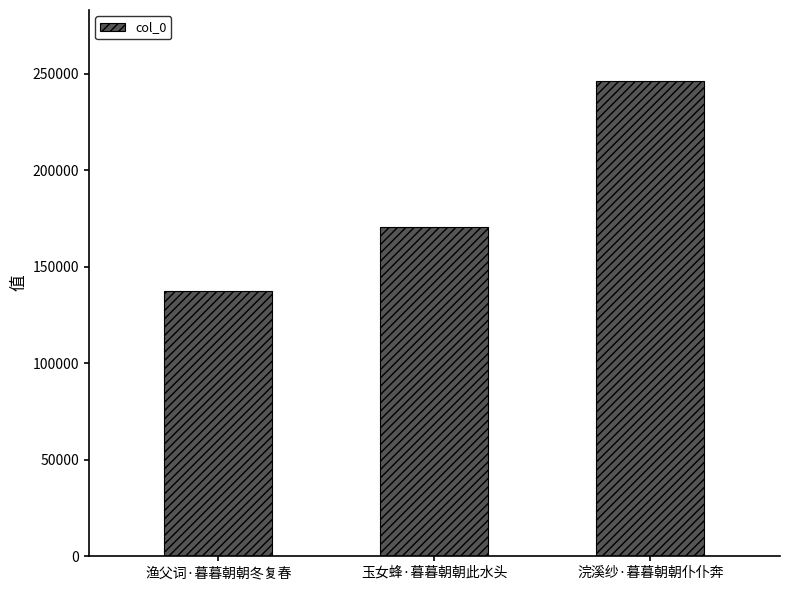

Rank the categories by value from lowest to highest.

渔父词·暮暮朝朝冬复春, 玉女蜂·暮暮朝朝此水头, 浣溪纱·暮暮朝朝仆仆奔